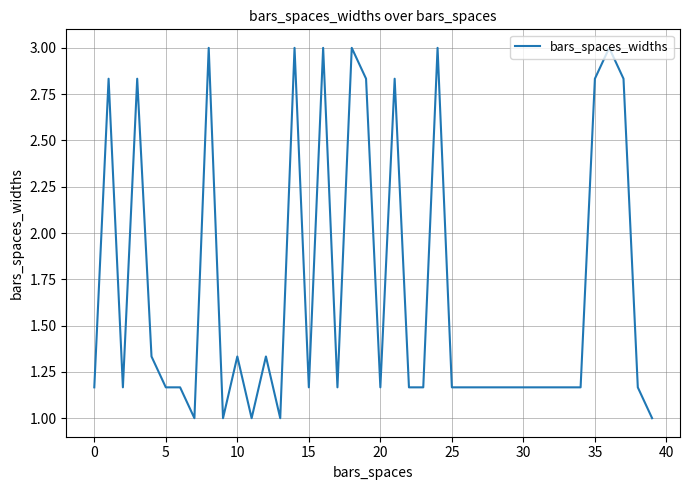

What is the smallest value displayed?

1.0